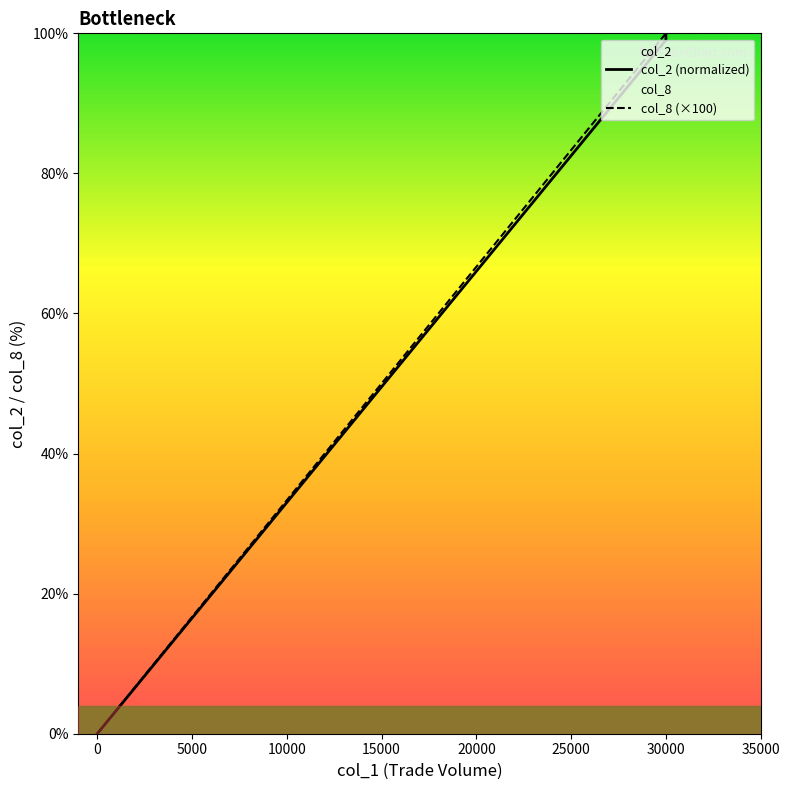

How many values in the col_2 (normalized) series exceed 0?

2